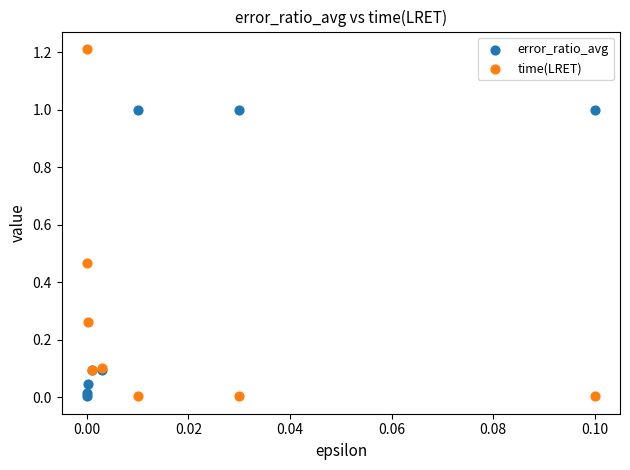

Which series has the widest spread of Y values?

time(LRET)